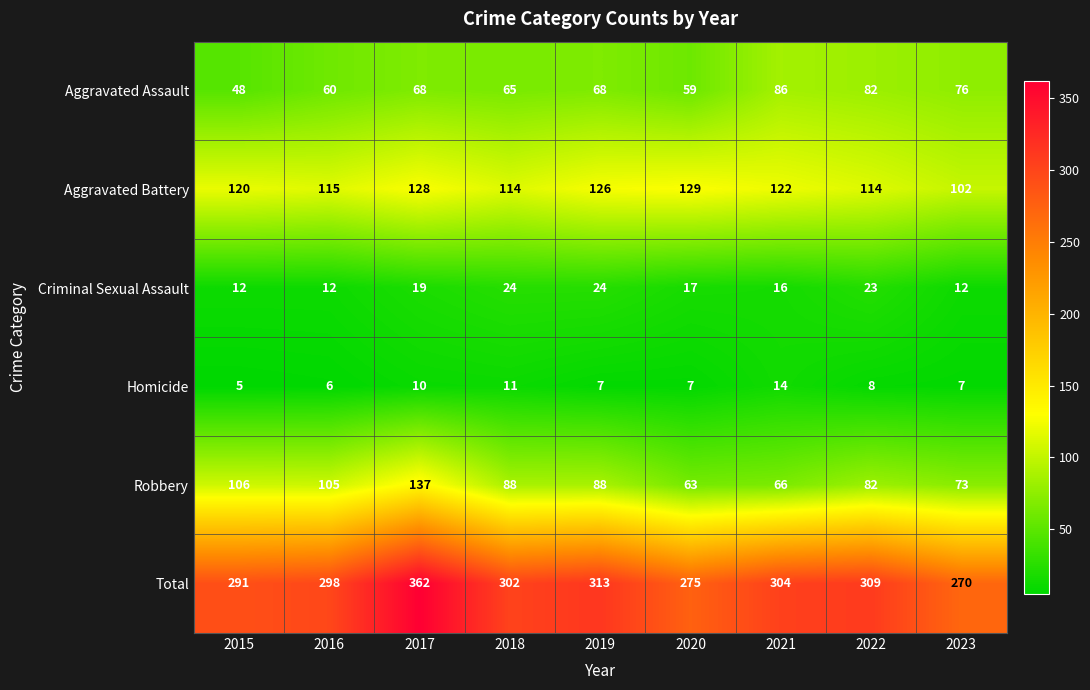

What is the sum of the Aggravated Assault values at 2020 and 2017?

127